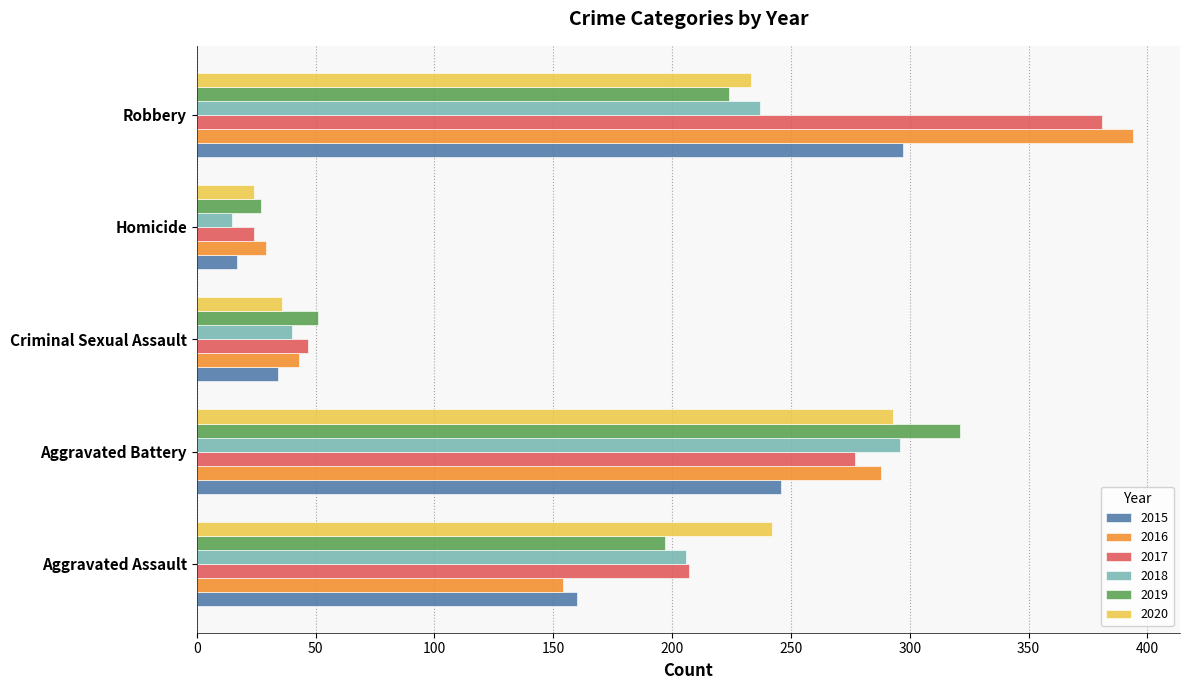

What is the total value across all series at Aggravated Battery?

1721